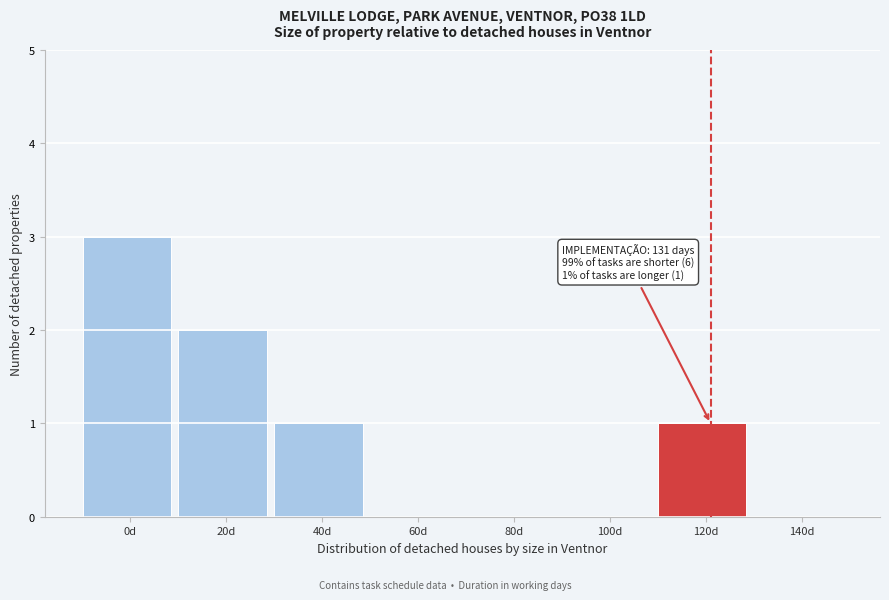

Reading left to right, list all the values displayed in this chart.

0d=3	20d=2	40d=1	60d=0	80d=0	100d=0	120d=1	140d=0